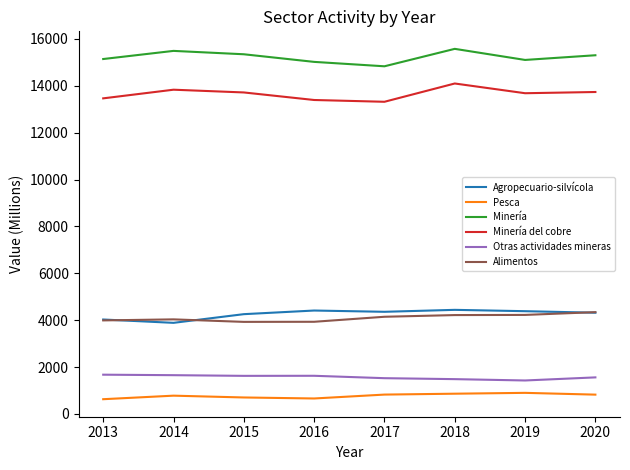

What is the difference between the highest and lowest values at 2013?

14513